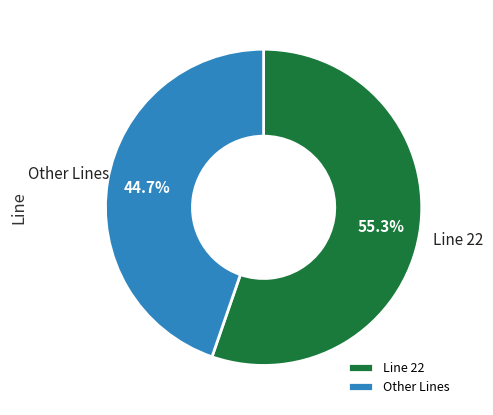

How much of the chart is everything except Other Lines?

55.3%